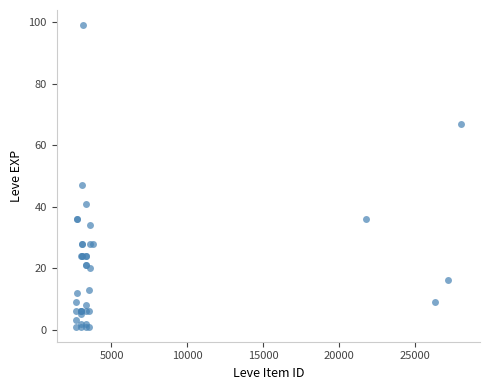

What Y value in the scatter plot is closest to 50?

47